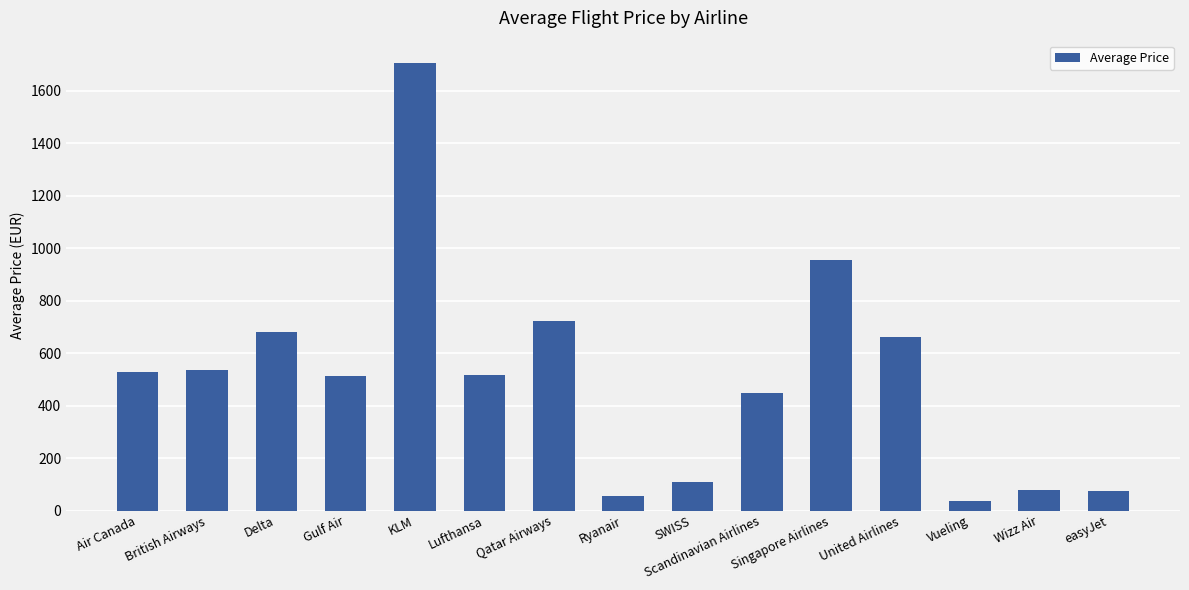

What is the smallest value displayed?

35.1